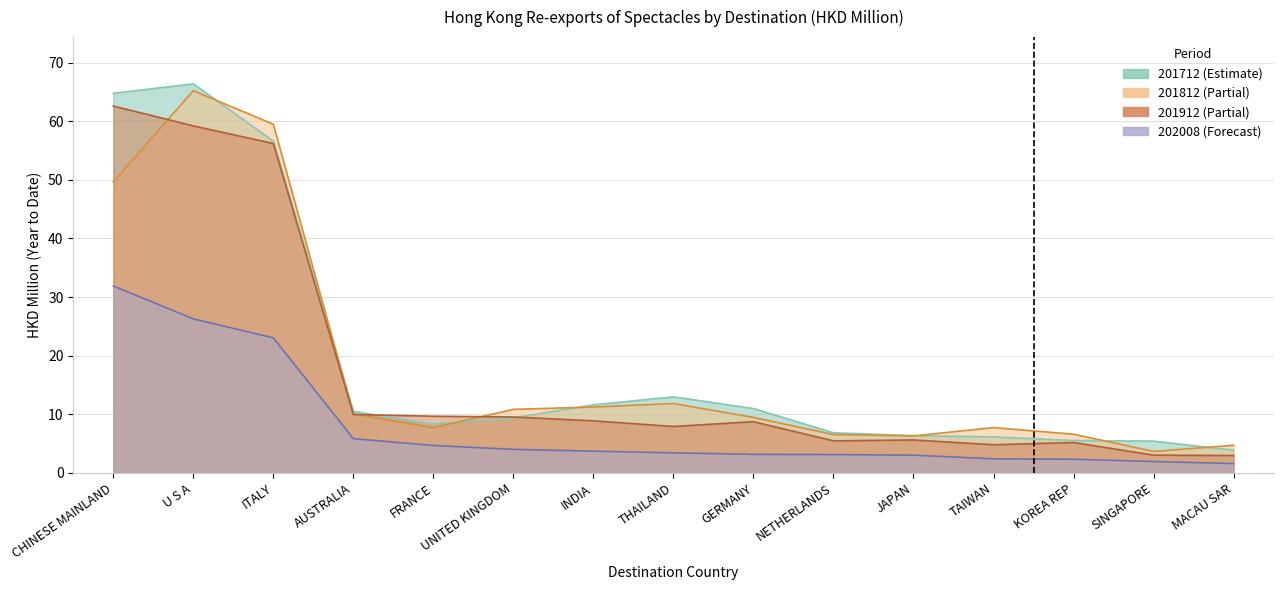

The 202008 series shows 4.7 at FRANCE. True or false?

True